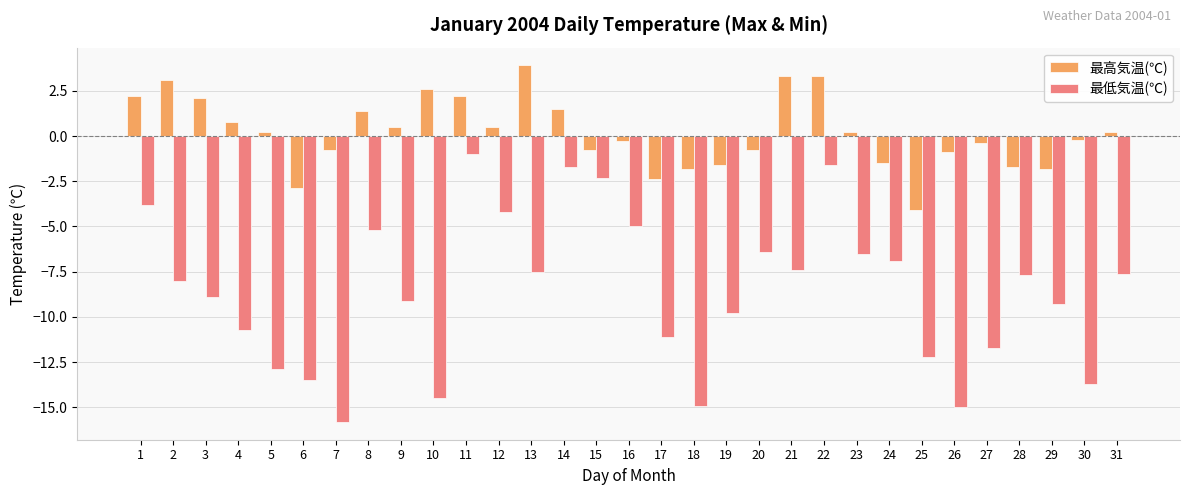

At which category is the sum across all series the highest?

22